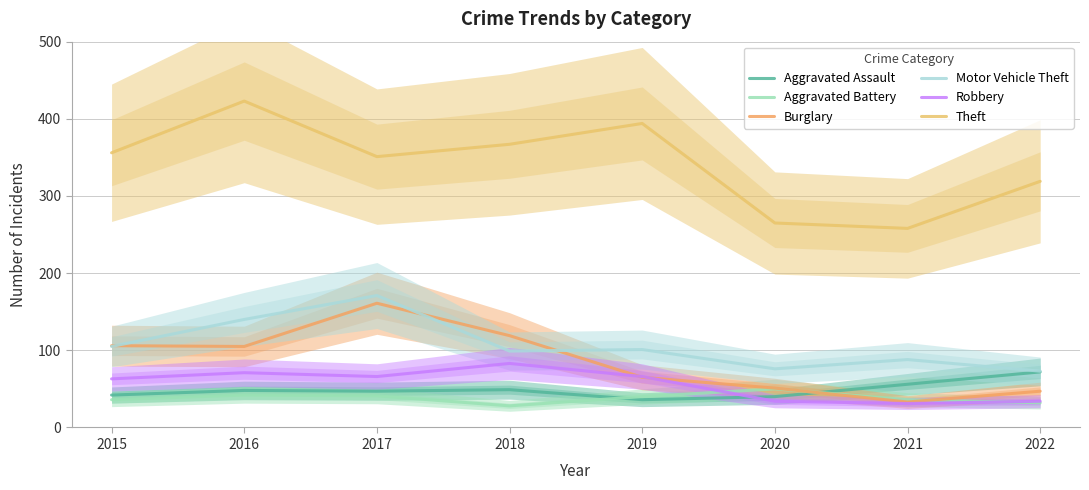

What value does the Burglary series have at 2022, to the nearest 10?

50